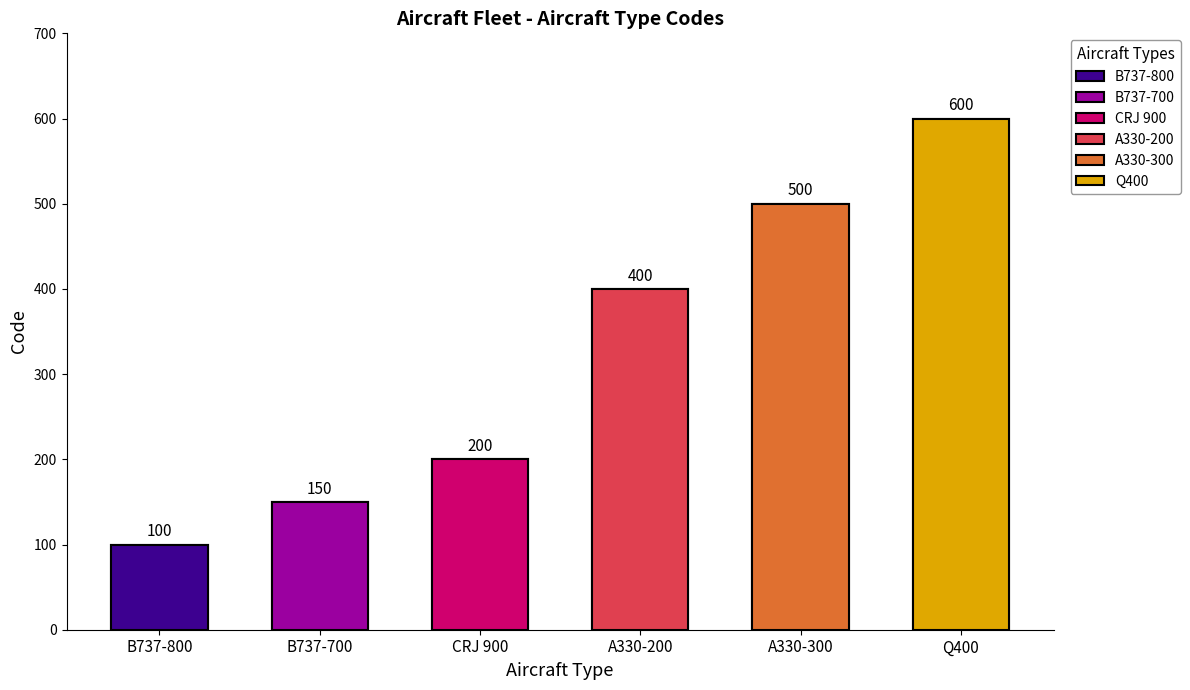

Is it true that the value at B737-700 is 255?

False